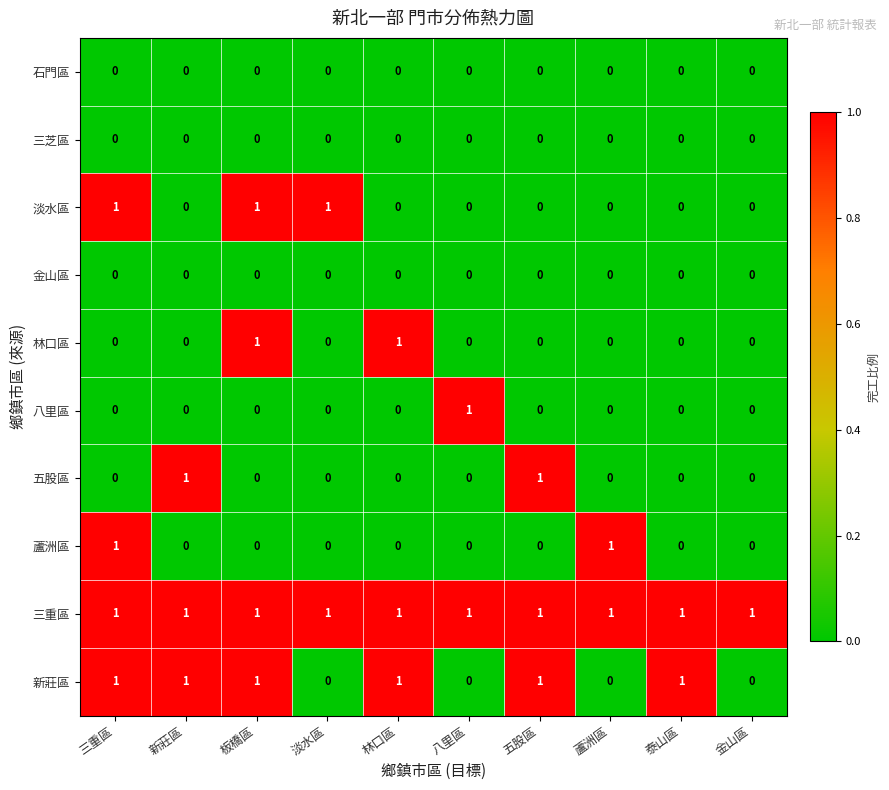

Which series has the largest total across all categories?

三重區